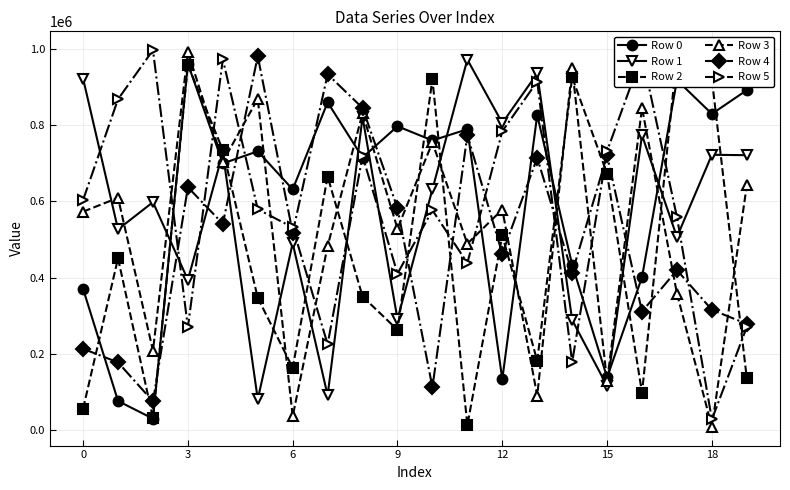

How many lines are shown in the chart?

6